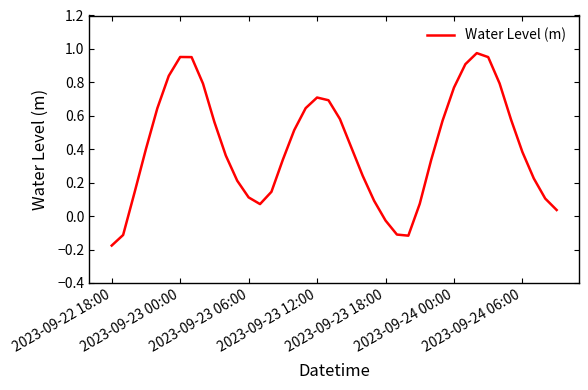

How many points are lower than both their immediate neighbors (excluding endpoints)?

2